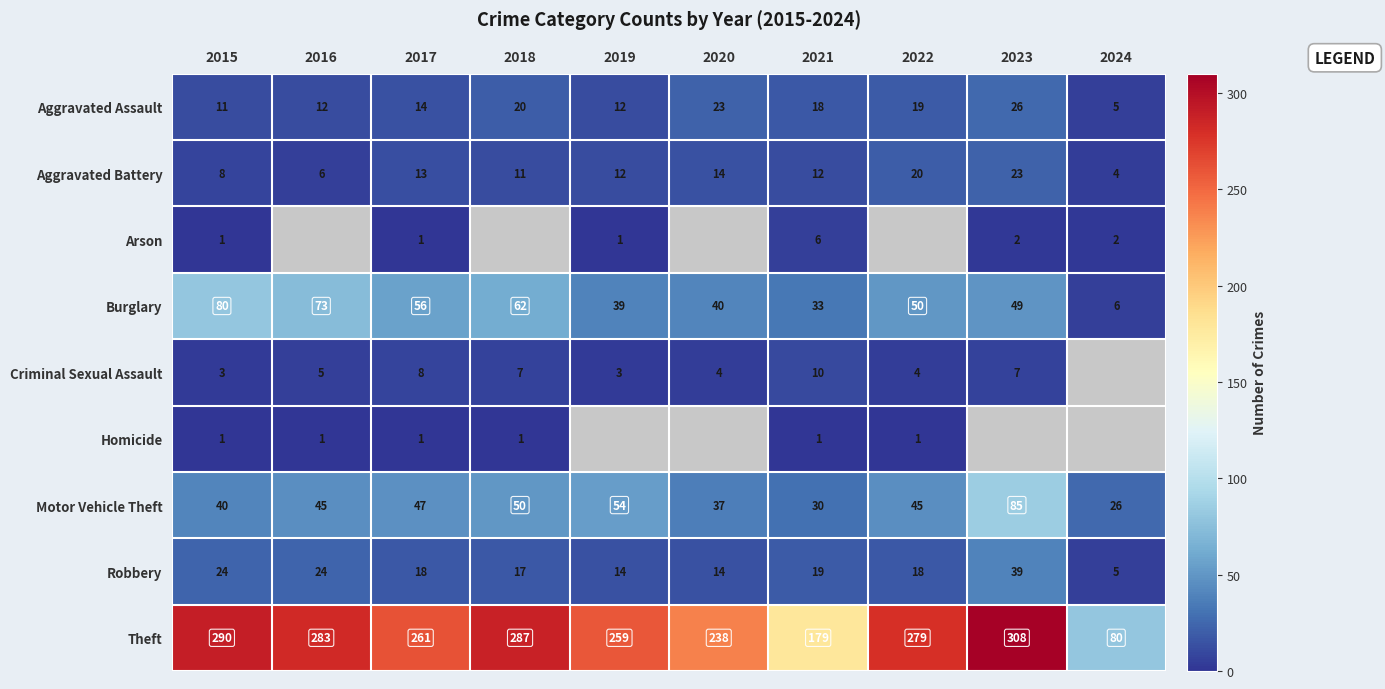

What is the difference between the maximum and second lowest values in the Aggravated Assault series?

15